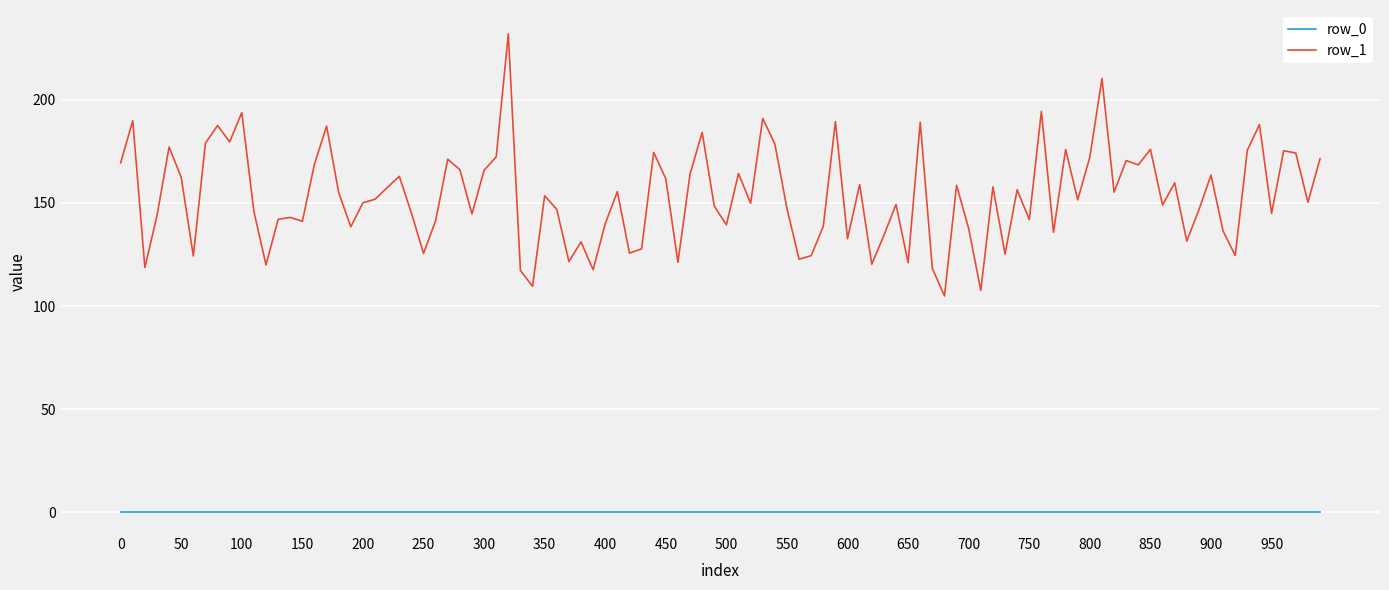

Rank the series by their average value, from highest to lowest.

row_1, row_0